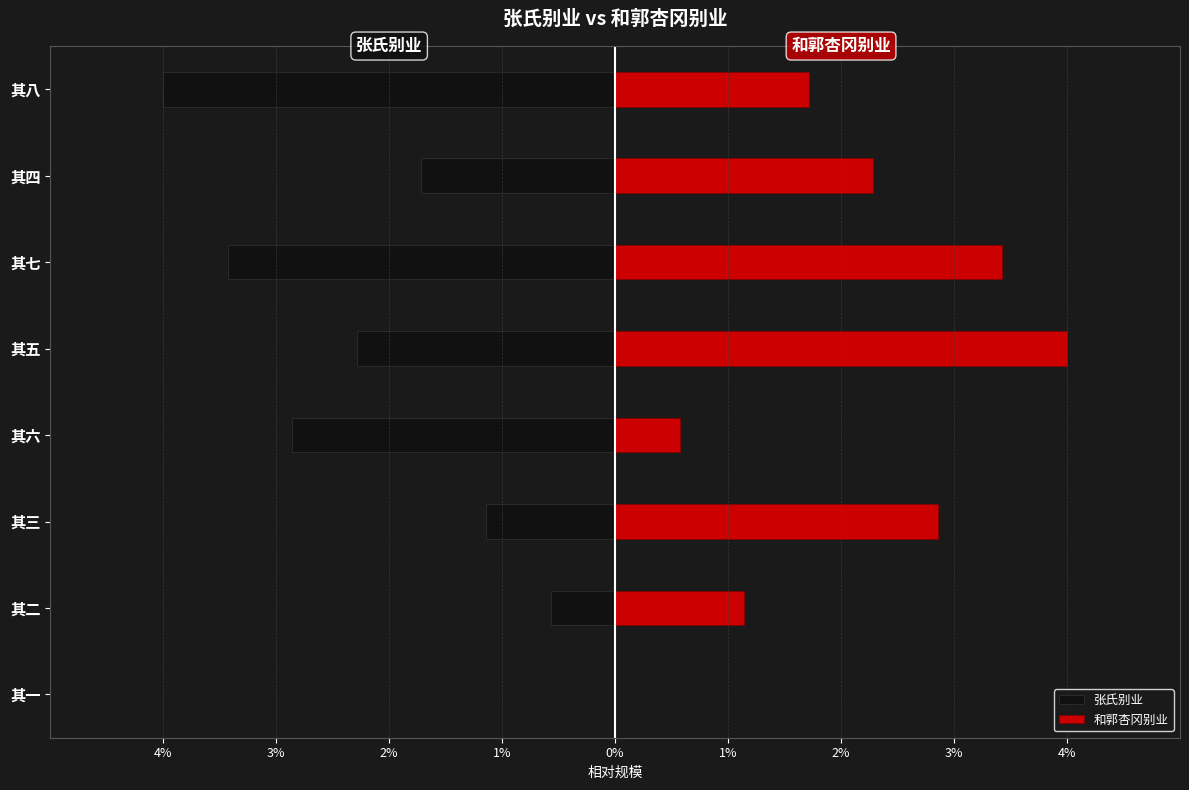

Read the 张氏别业 value at 其四.

-1.7